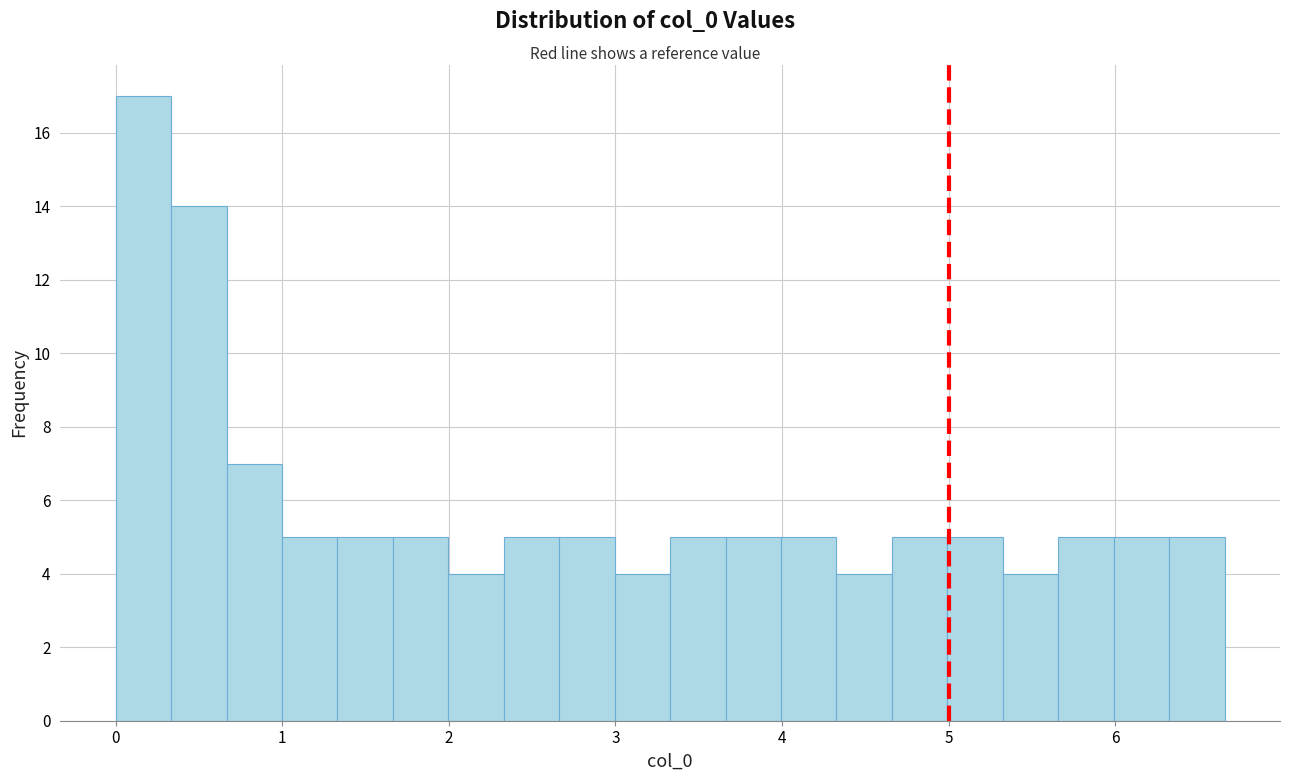

Read against the x-axis, roughly where is the centre of the tallest bar?

0.2